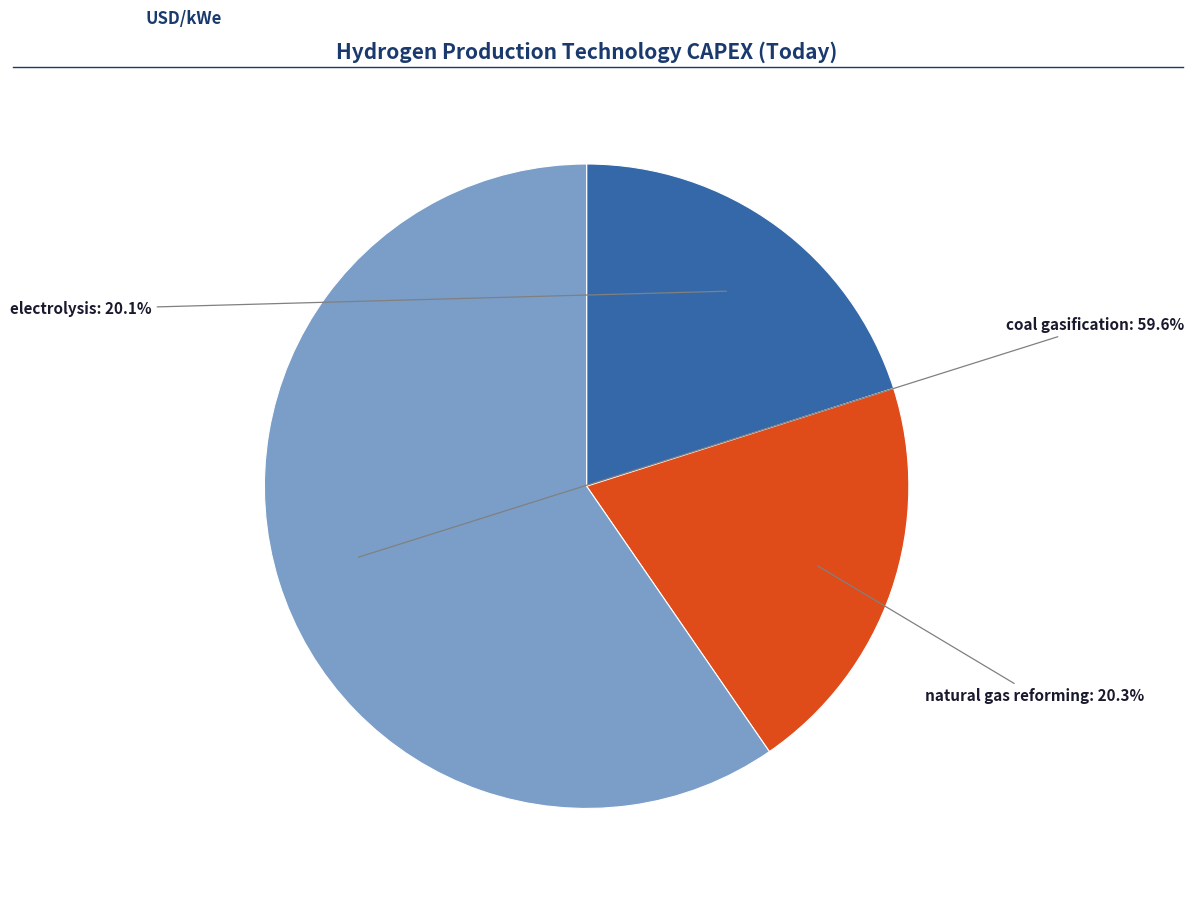

Is there a majority slice in this chart?

Yes